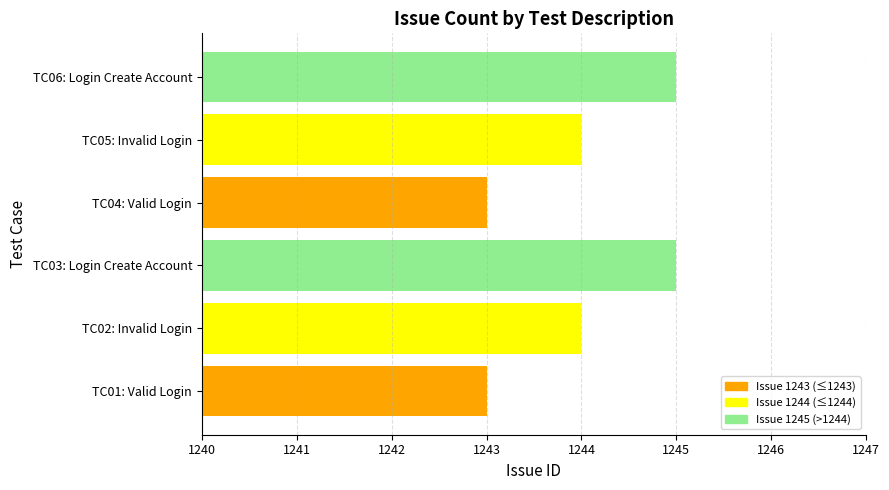

Reading bottom to top, transcribe all the data shown in this chart.

TC01: Valid Login=1243	TC02: Invalid Login=1244	TC03: Login Create Account=1245	TC04: Valid Login=1243	TC05: Invalid Login=1244	TC06: Login Create Account=1245